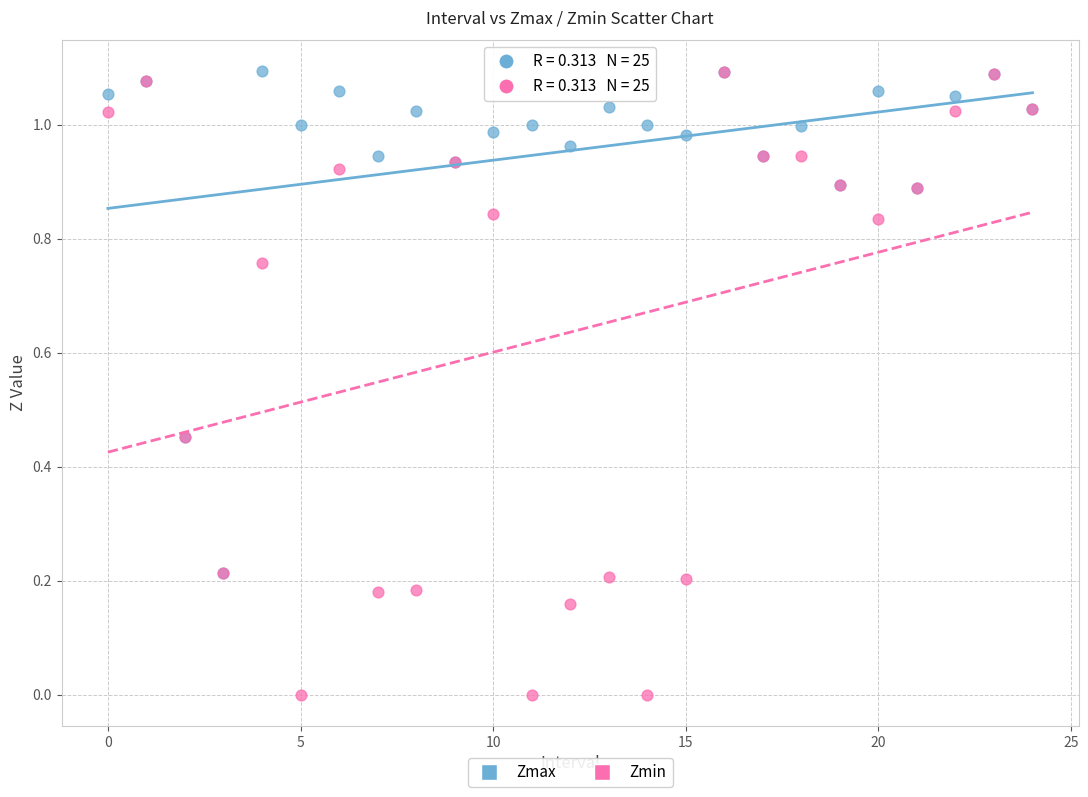

Which series reaches the minimum Y coordinate?

Zmin